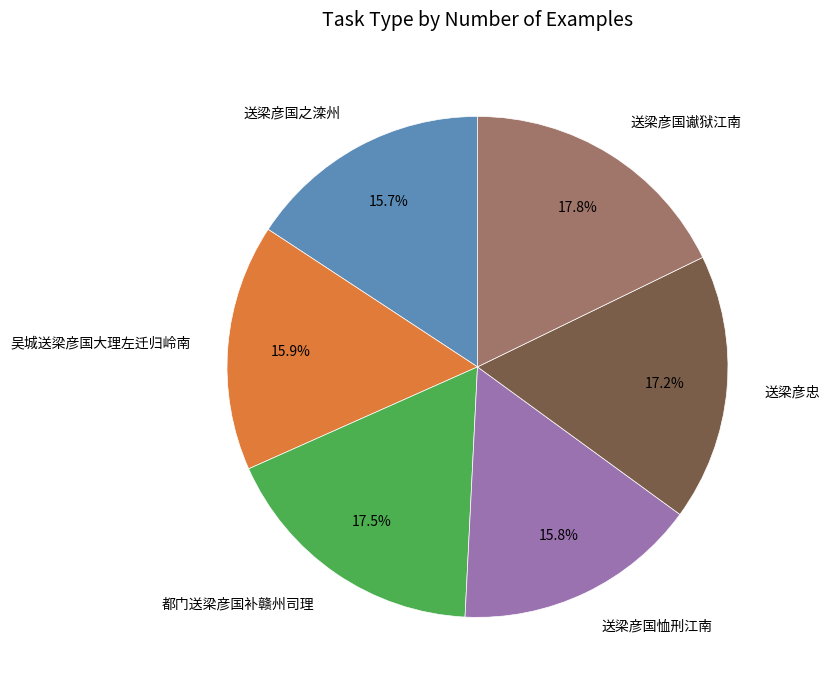

What is the total percentage of 送梁彦国恤刑江南 and 都门送梁彦国补赣州司理?

33.3%